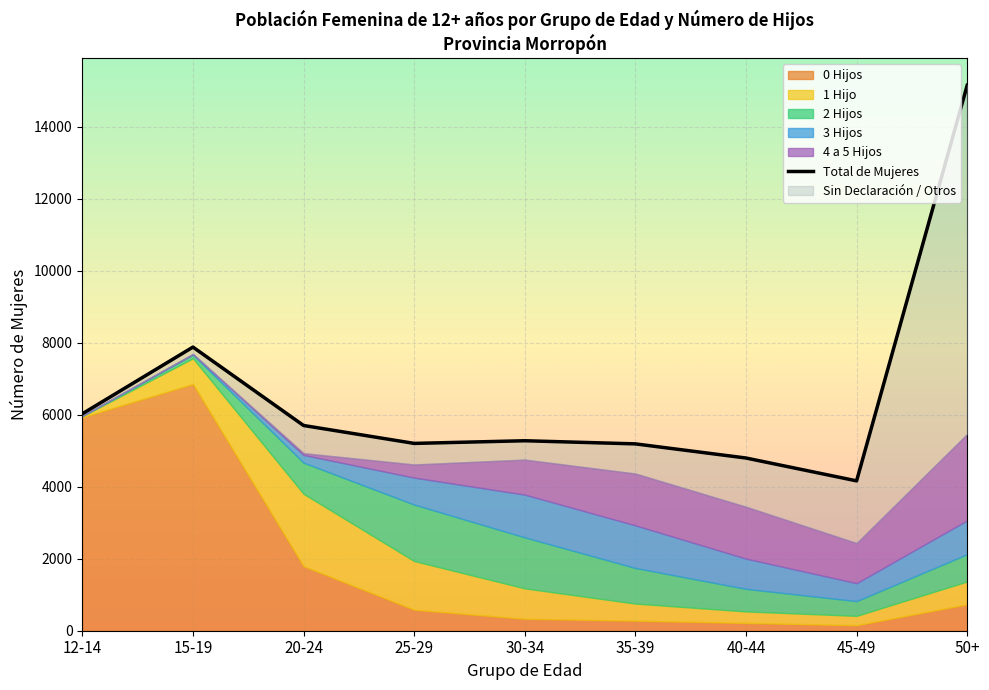

Where is the first local minimum?

25-29